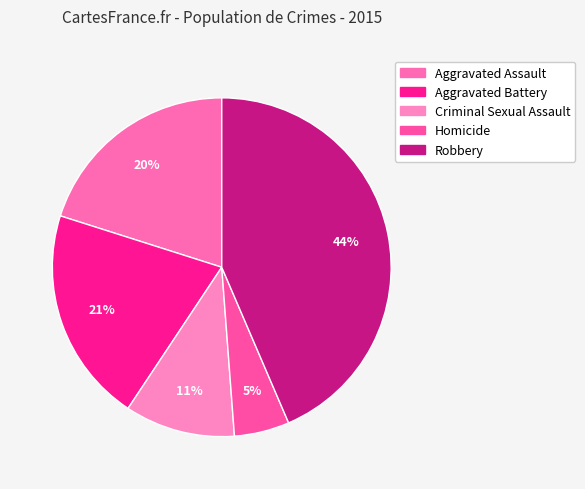

How much of the chart is everything except Aggravated Assault?

79.9%